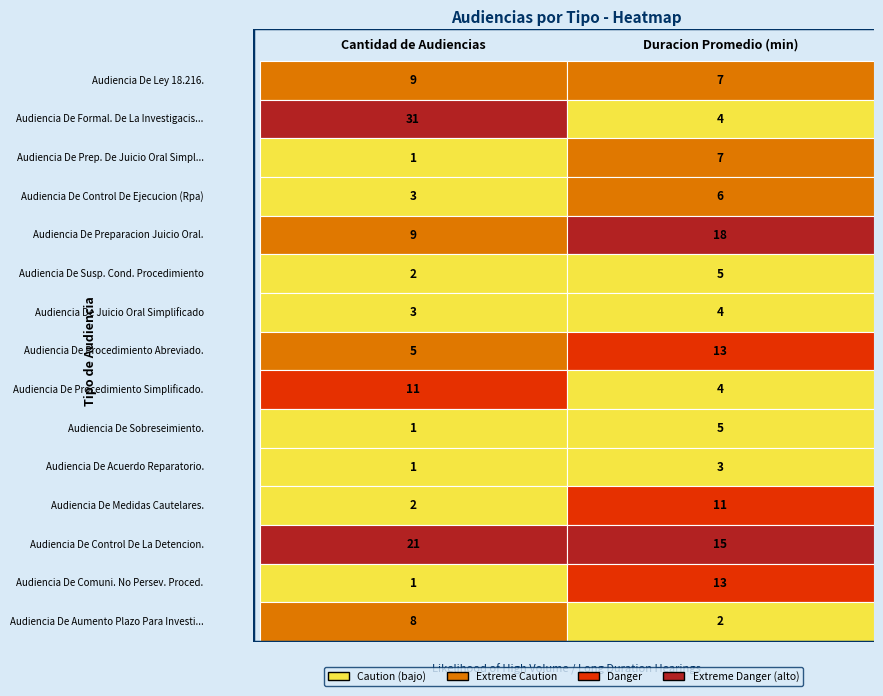

Rank the series at 1 from lowest to highest value.

Audiencia De Aumento Plazo Para Investi..., Audiencia De Acuerdo Reparatorio., Audiencia De Formal. De La Investigacis..., Audiencia De Juicio Oral Simplificado, Audiencia De Procedimiento Simplificado., Audiencia De Susp. Cond. Procedimiento, Audiencia De Sobreseimiento., Audiencia De Control De Ejecucion (Rpa), Audiencia De Ley 18.216., Audiencia De Prep. De Juicio Oral Simpl..., Audiencia De Medidas Cautelares., Audiencia De Procedimiento Abreviado., Audiencia De Comuni. No Persev. Proced., Audiencia De Control De La Detencion., Audiencia De Preparacion Juicio Oral.